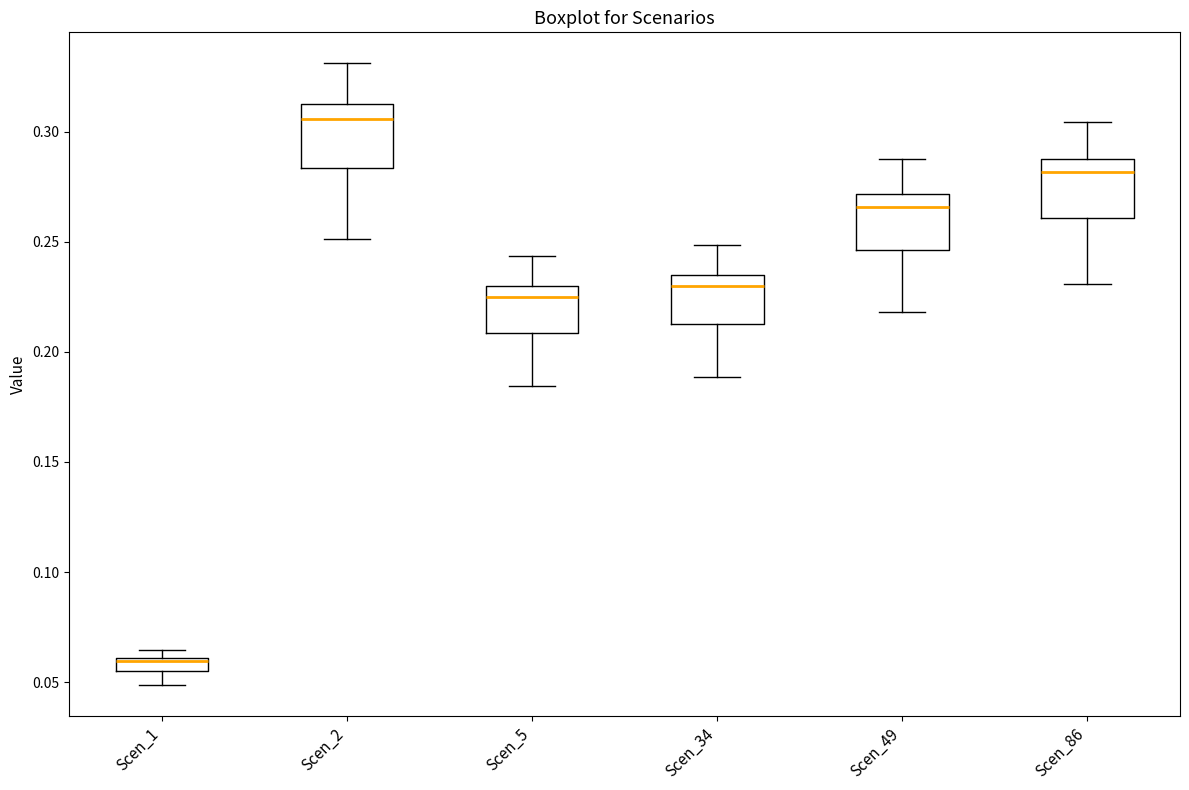

Where is the lower edge of the box for Scen_86 on the y-axis? The values are not printed on the chart, so give them approximately, as read against the axis.

0.260